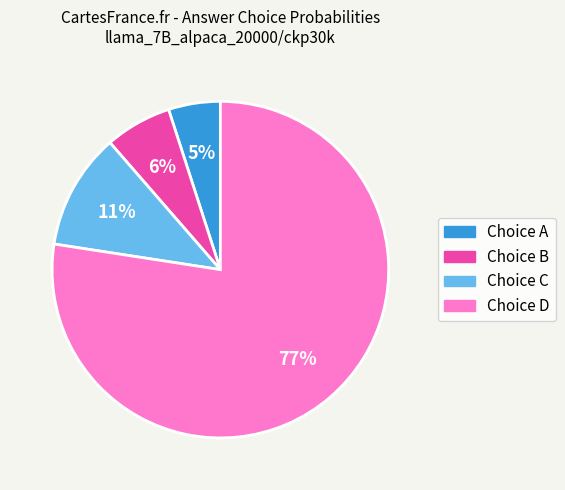

How many segments does this pie chart have?

4